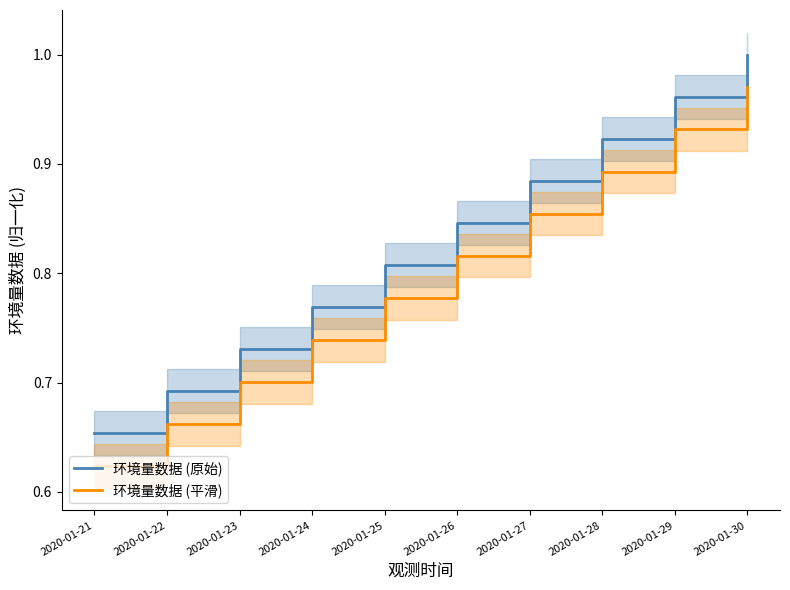

At how many categories does at least one series exceed 0?

10